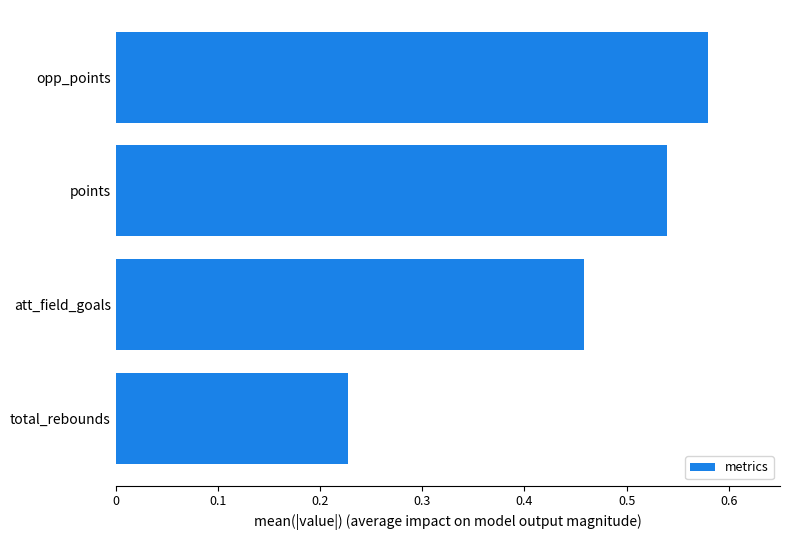

True or false: the data shows 0.9 at points.

False